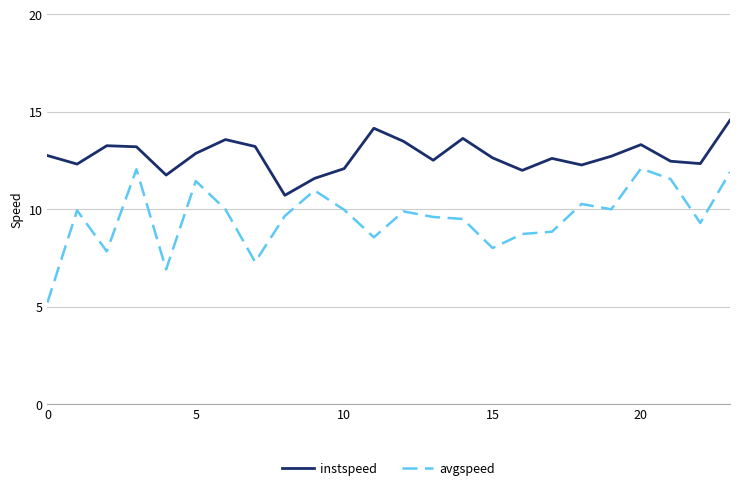

What is the smallest value displayed?

5.2